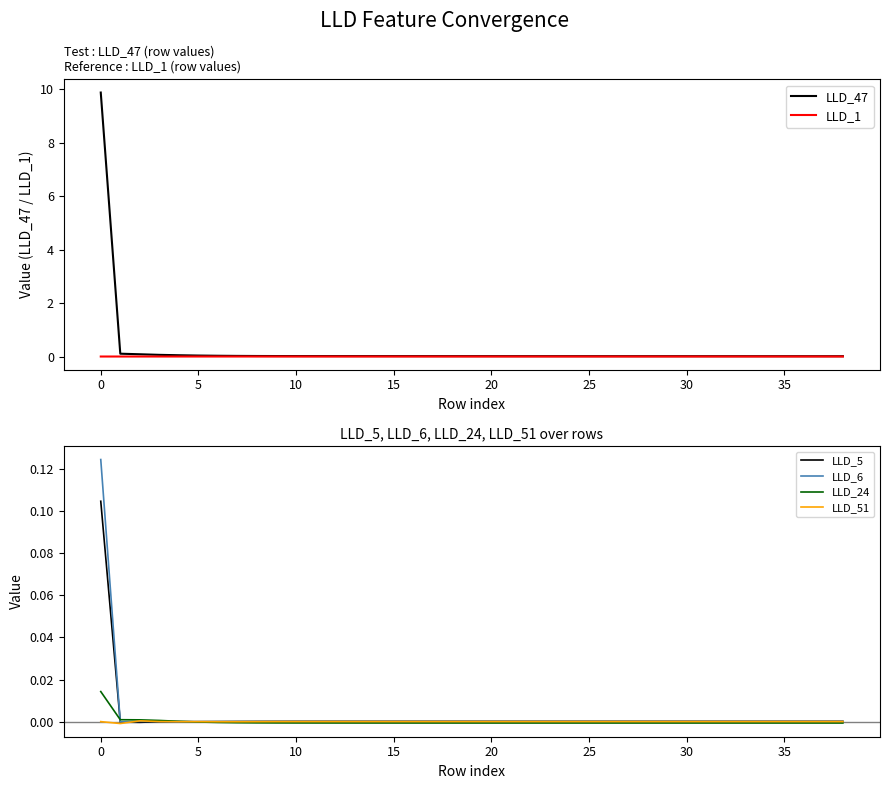

Which has a higher value, 12 or 35?

35